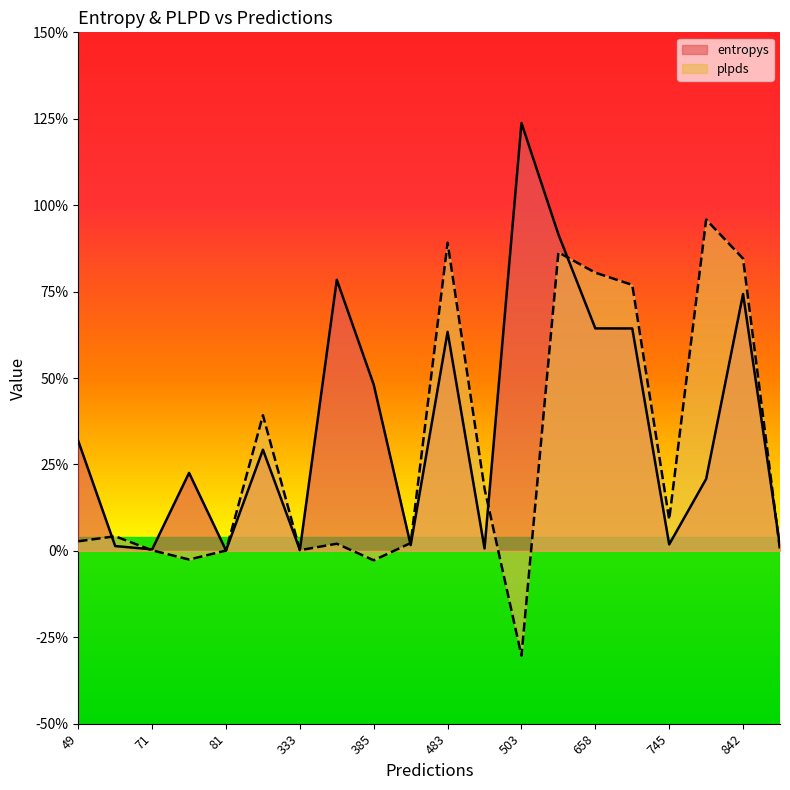

What is the spread (max minus min) of values at 75?

0.3